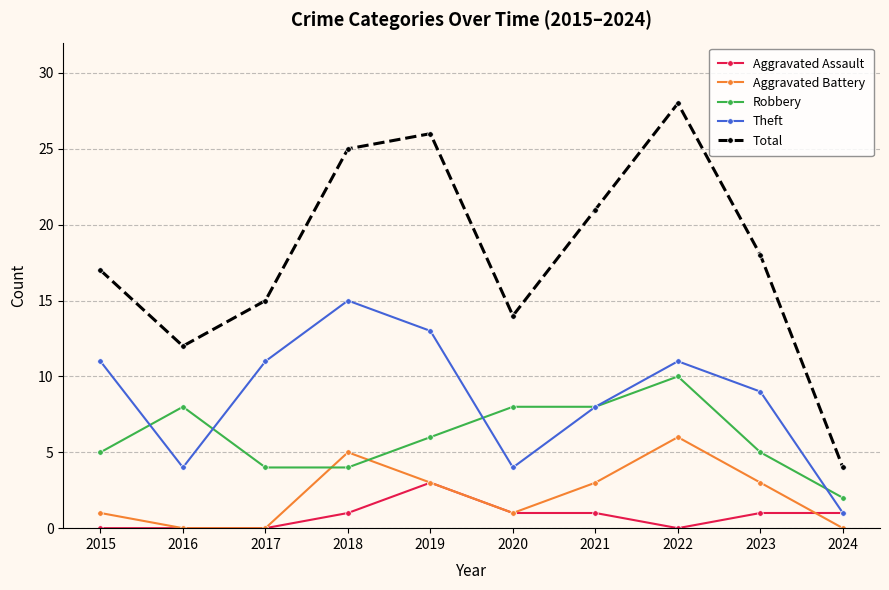

What is the average value of the Robbery series?

6